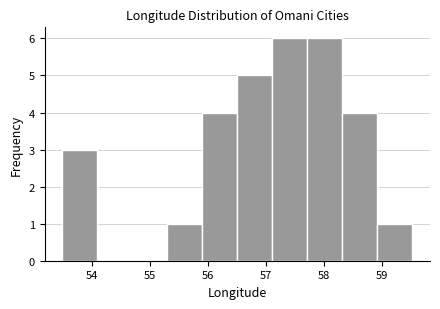

What is the height of the bar covering 55.9 to 56.5 on the x-axis? Neither the bar edges nor the heights are printed on the chart, so give them approximately, as read against the axes.

4